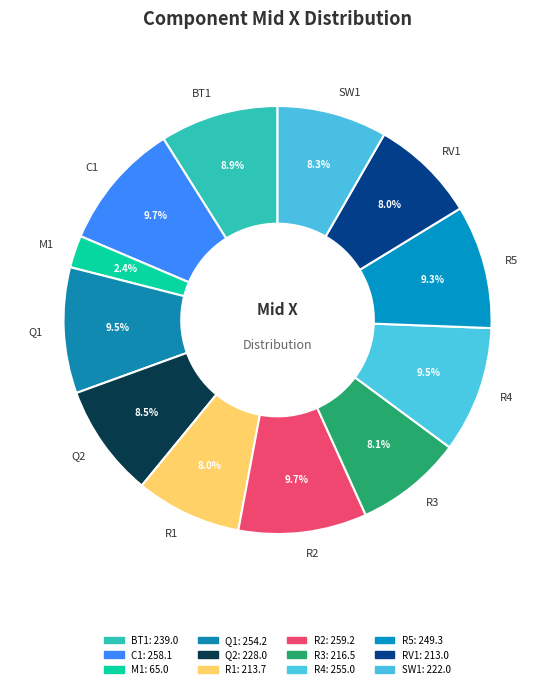

Count the number of slices in the pie.

12